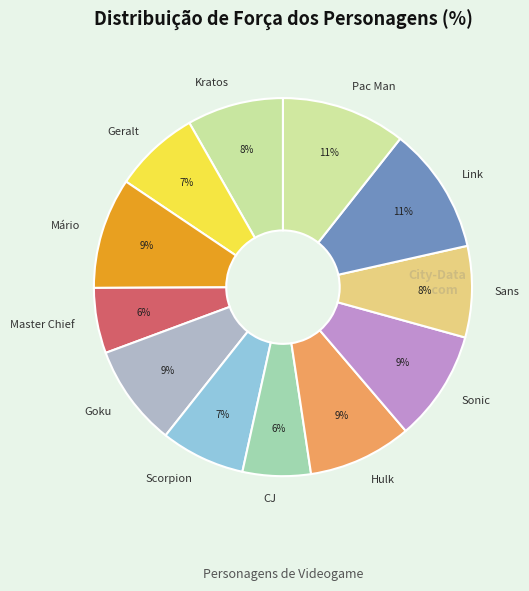

To the nearest percent, what is the difference between the largest and smallest slice percentages?

5%